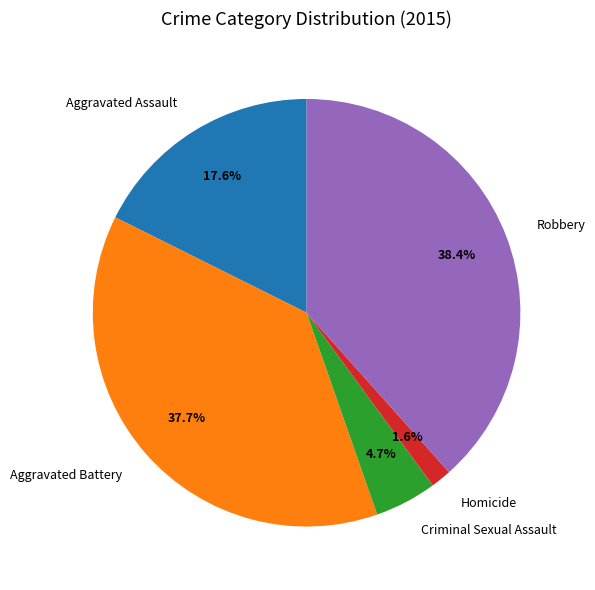

To the nearest percent, what is the combined percentage of Criminal Sexual Assault and Aggravated Assault?

22%